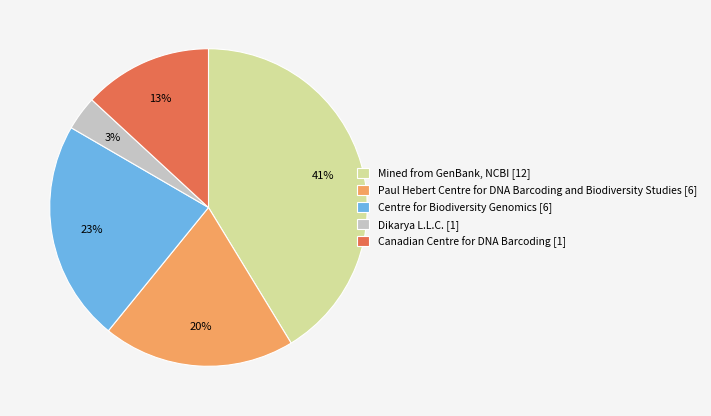

Rank the categories by value from lowest to highest.

Dikarya L.L.C. [1], Canadian Centre for DNA Barcoding [1], Paul Hebert Centre for DNA Barcoding and Biodiversity Studies [6], Centre for Biodiversity Genomics [6], Mined from GenBank, NCBI [12]